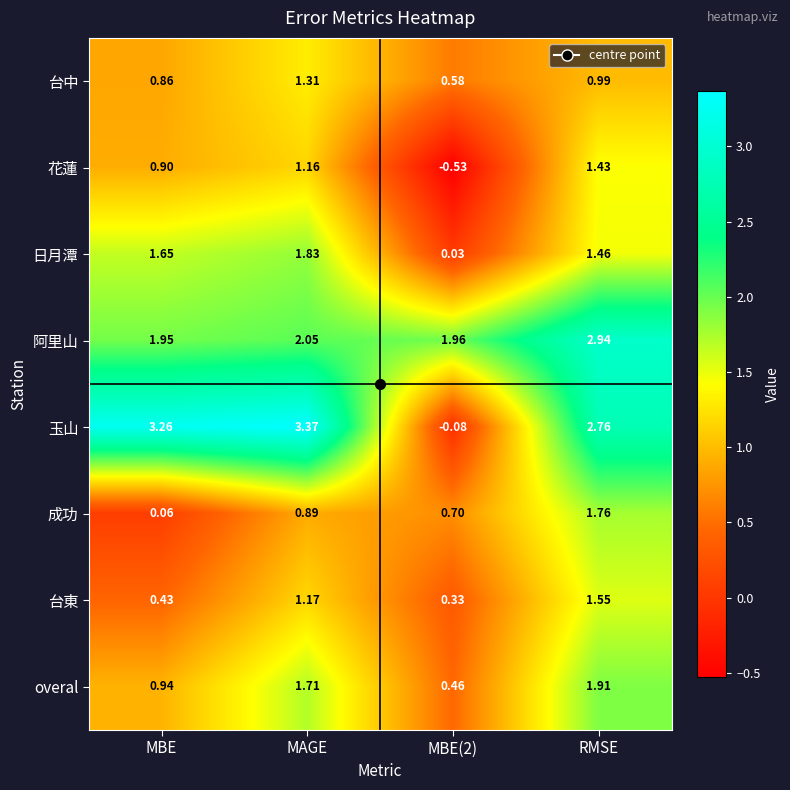

Rank the series at MAGE from lowest to highest value.

成功, 花蓮, 台東, 台中, overal, 日月潭, 阿里山, 玉山